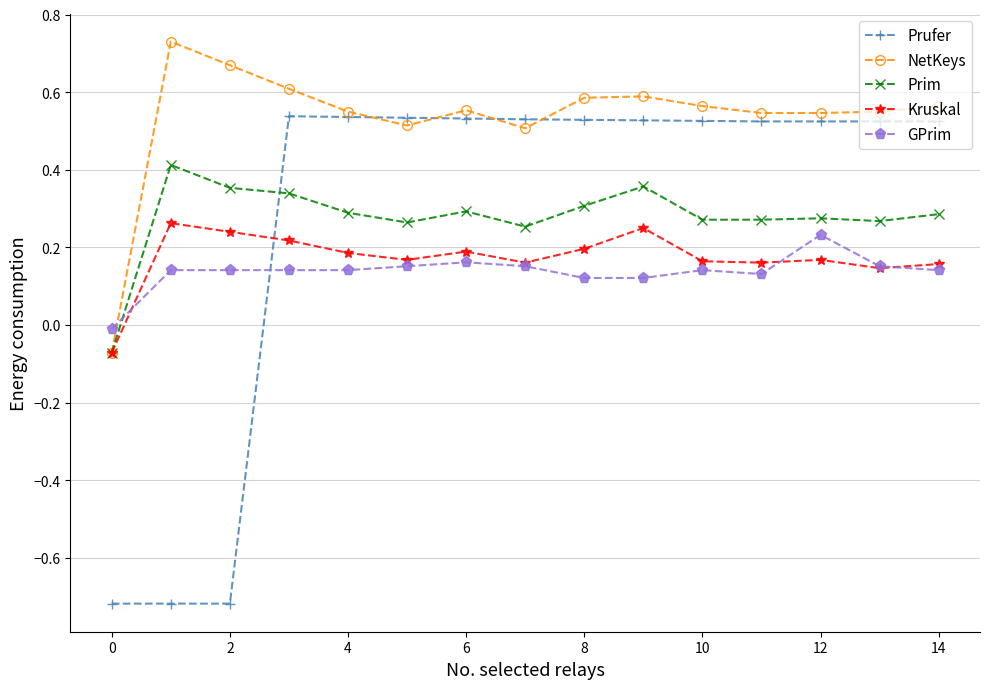

Which series has the widest spread of values?

Prufer